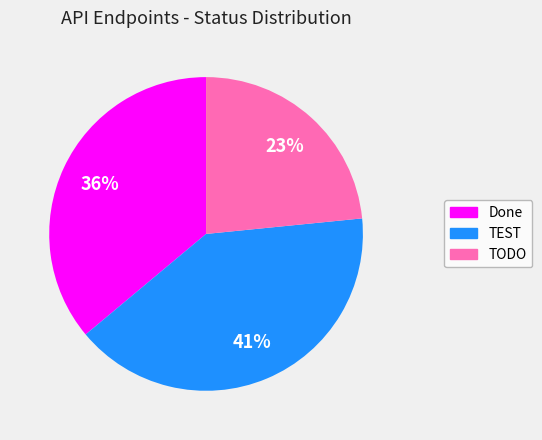

Approximately how many times larger is the value at TODO compared to Done?

0.6